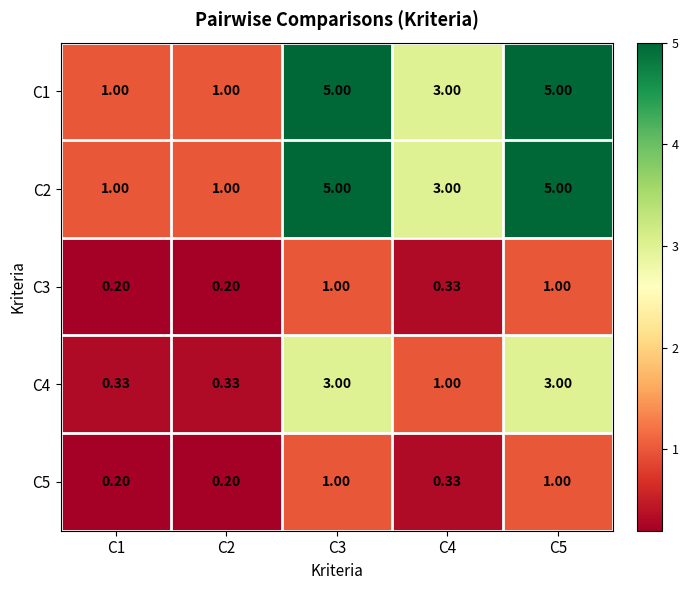

What is the total value across all series at C4?

7.7